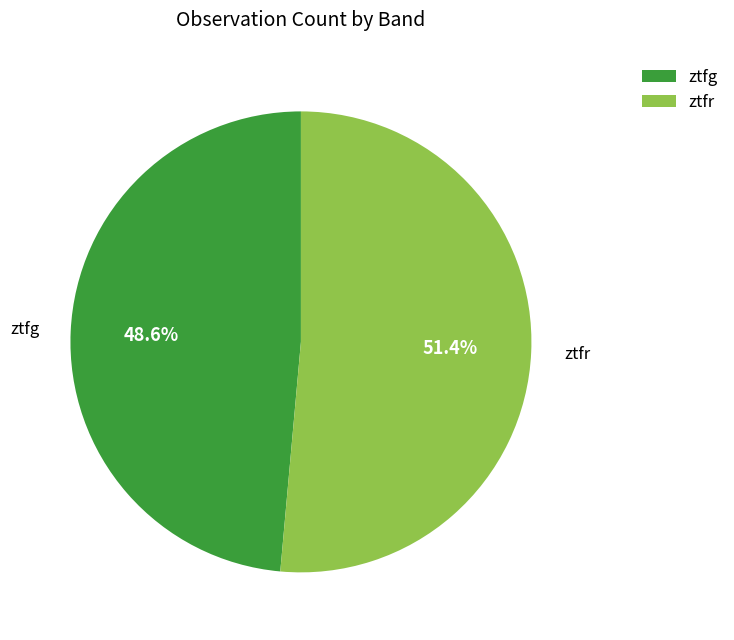

Which slice is the smallest?

ztfg